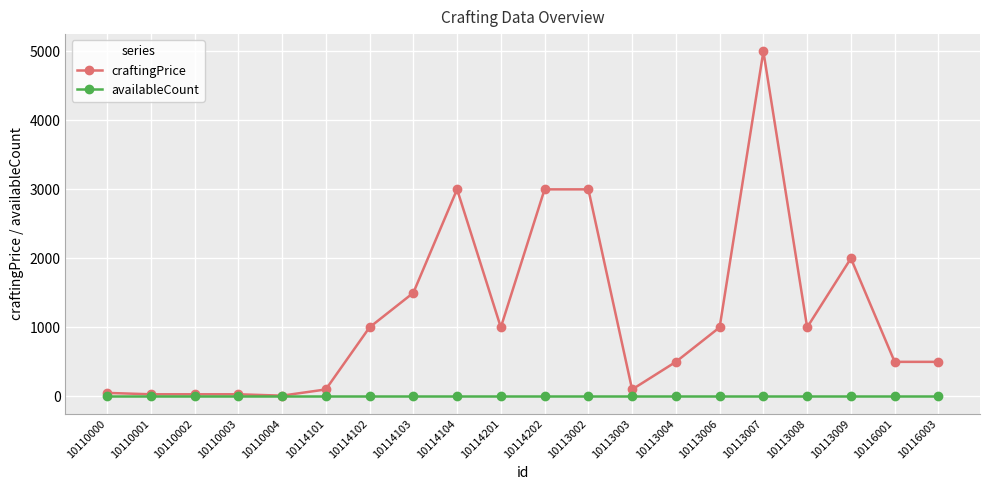

What is the difference between the highest and lowest values at 10113007?

5000